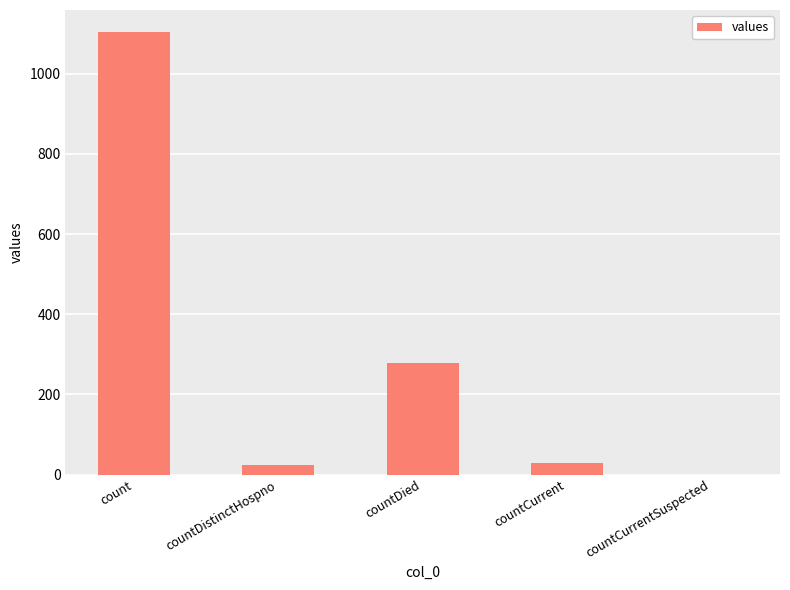

Which has a higher value, countDied or countCurrentSuspected?

countDied